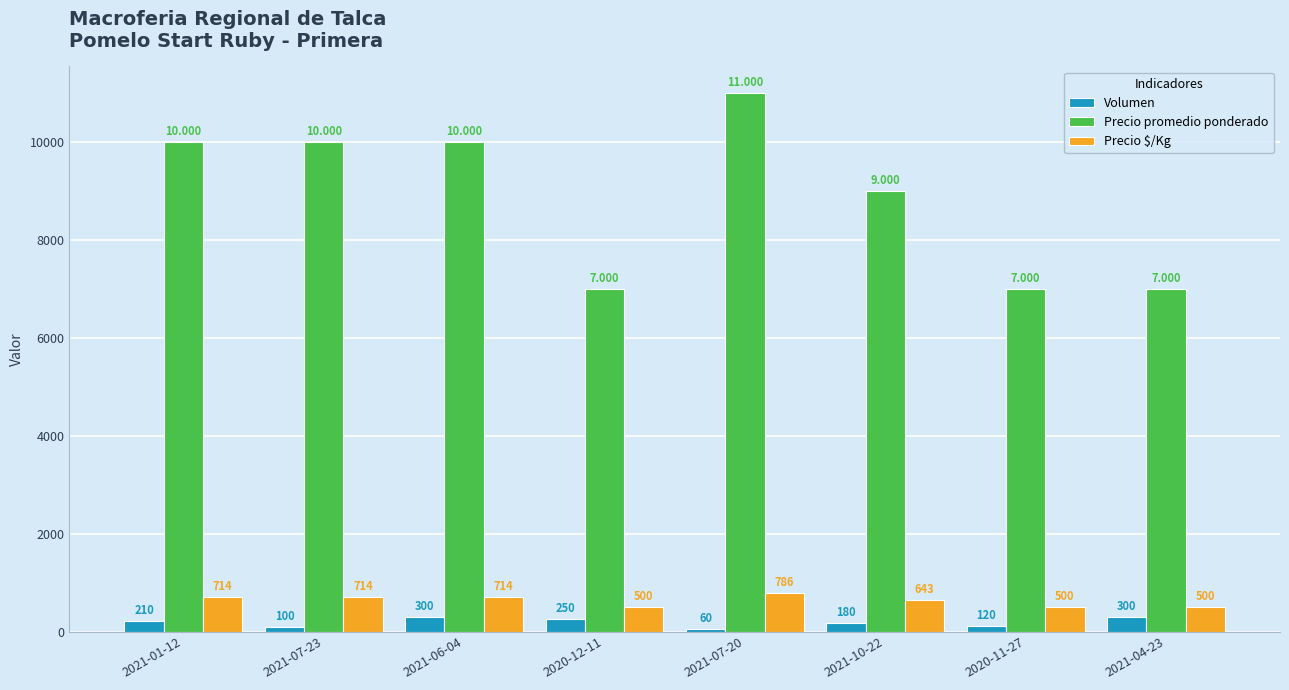

What is the sum of all Precio $/Kg values?

5071